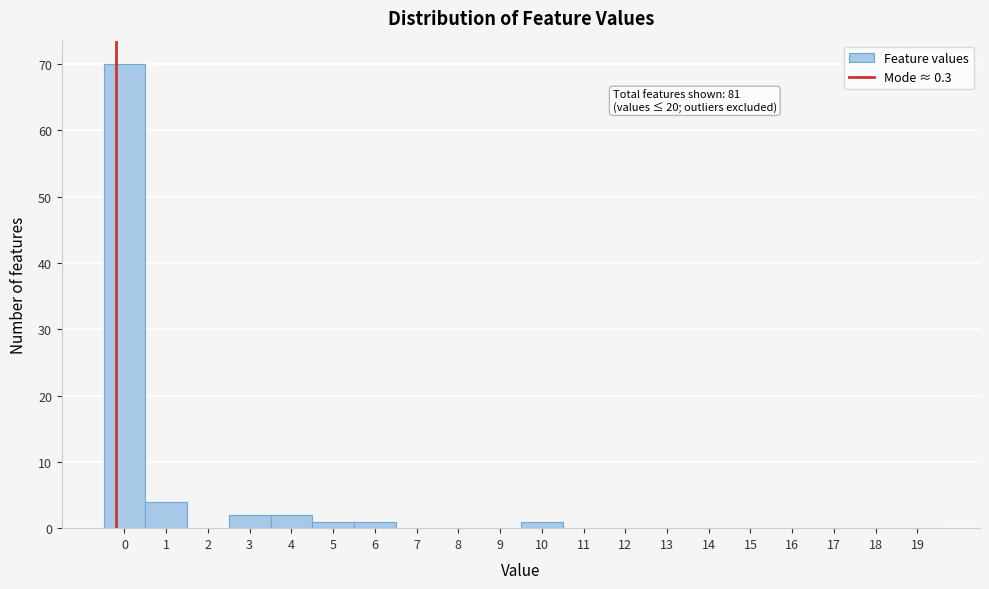

Reading right to left, extract all data points from this chart.

19=0	18=0	17=0	16=0	15=0	14=0	13=0	12=0	11=0	10=1	9=0	8=0	7=0	6=1	5=1	4=2	3=2	2=0	1=4	0=70